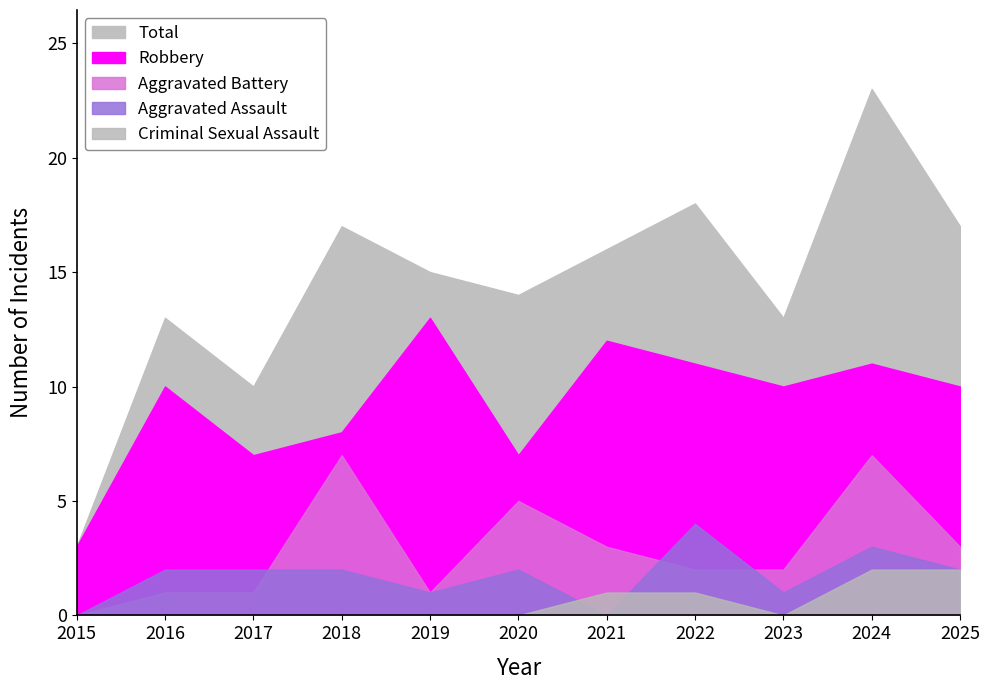

The value of Total at 2019 is 15. True or false?

True